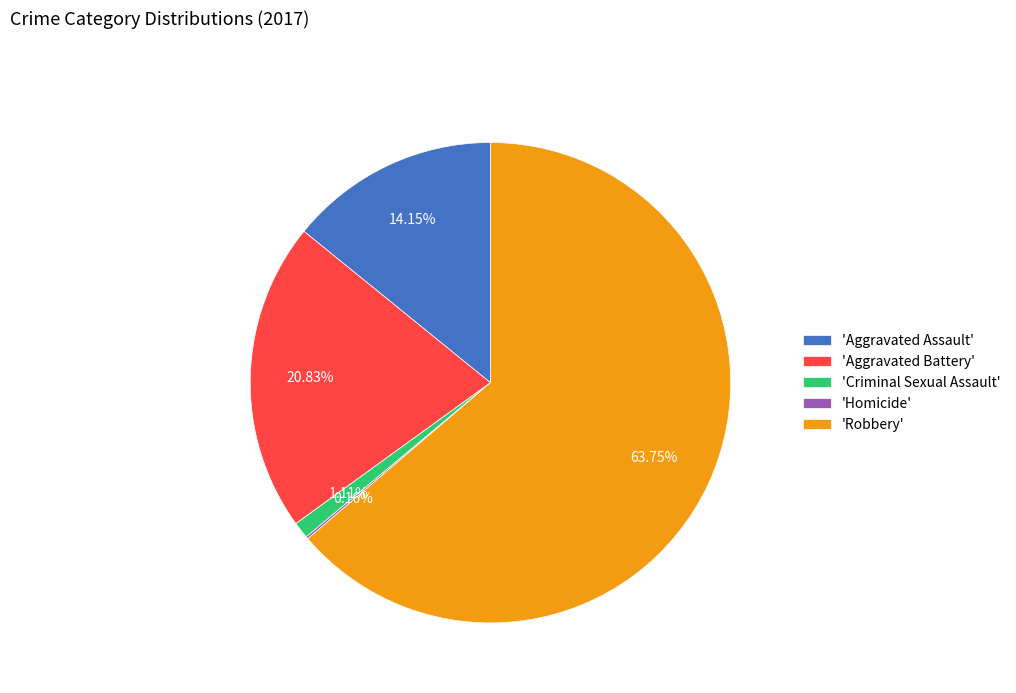

Is the sum of 'Aggravated Battery' and 'Aggravated Assault' greater than half?

No